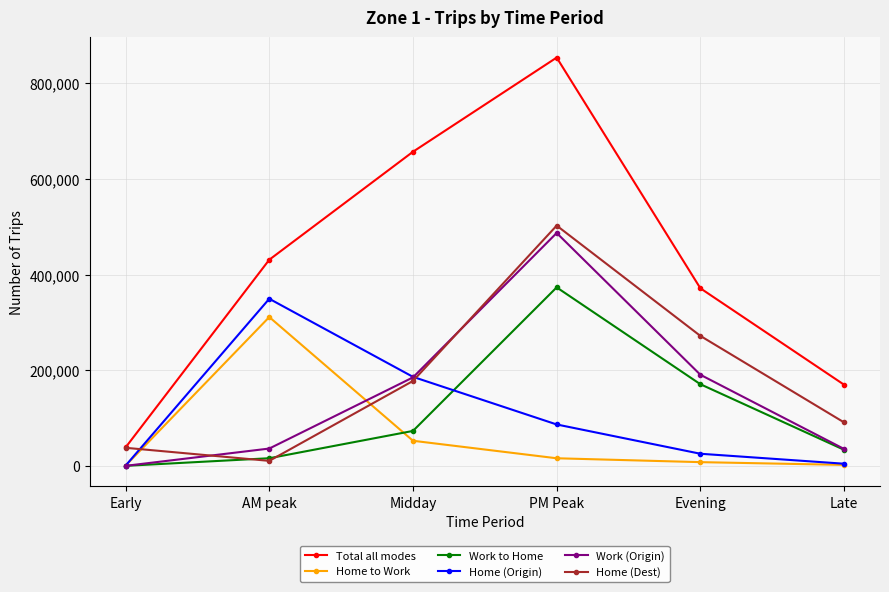

How many values in the Work to Home series are below 73220?

3